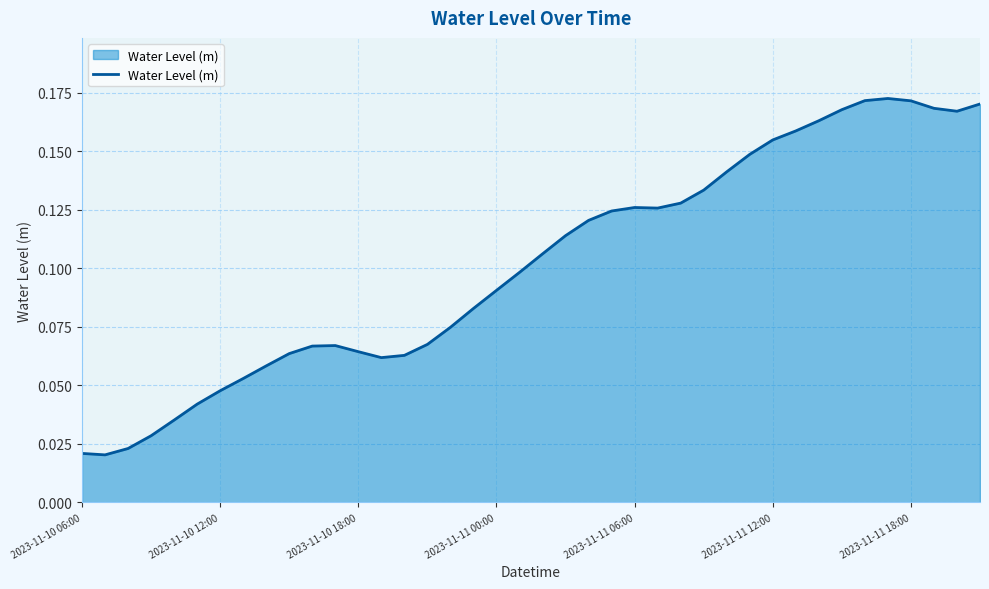

Count the values in the range 0 to 1.

40